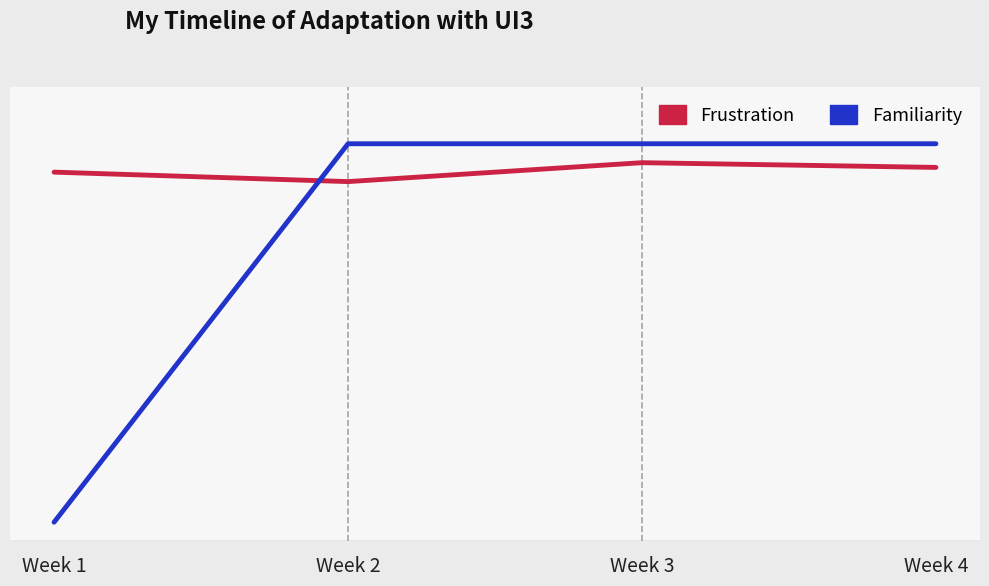

What is the highest value of the Familiarity series?

1.0